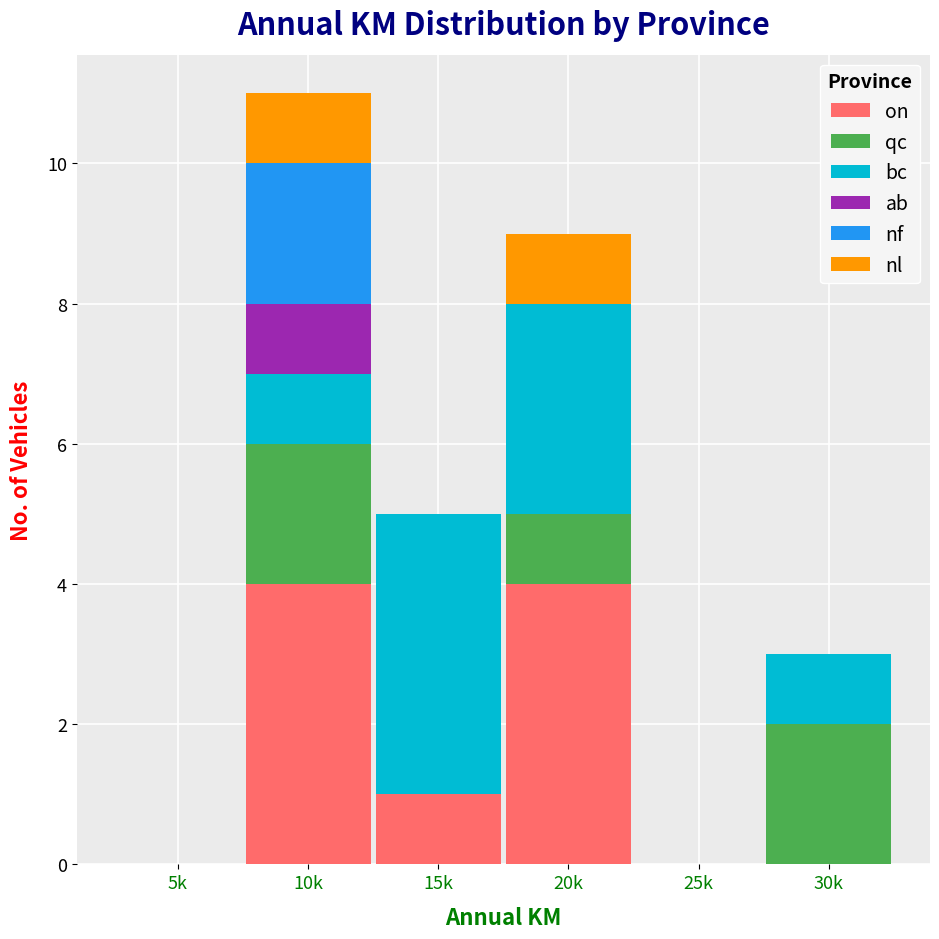

What is the total value across all series at 20k?

9